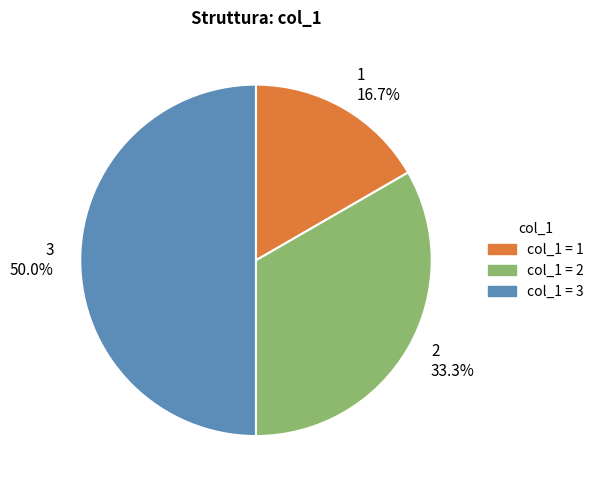

What is the ratio of the value at 1 to the value at 3?

0.3